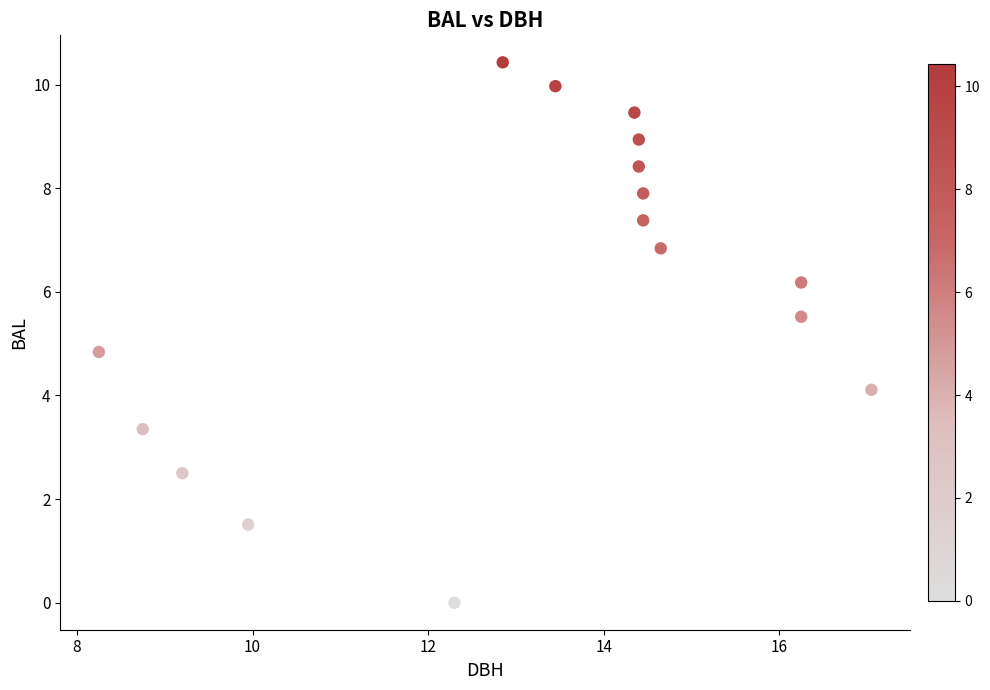

What is the range of X values (max minus min)?

8.8